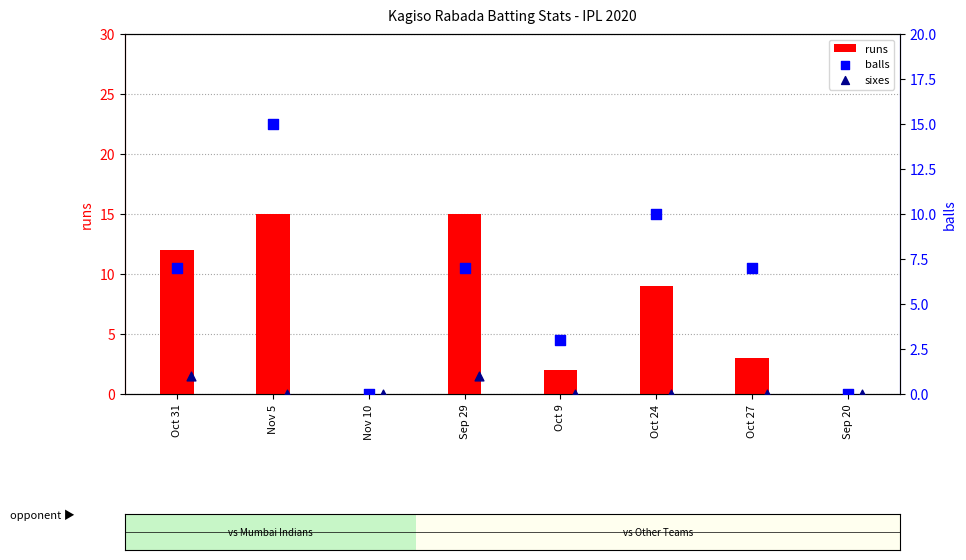

Which series reaches the minimum Y coordinate?

runs